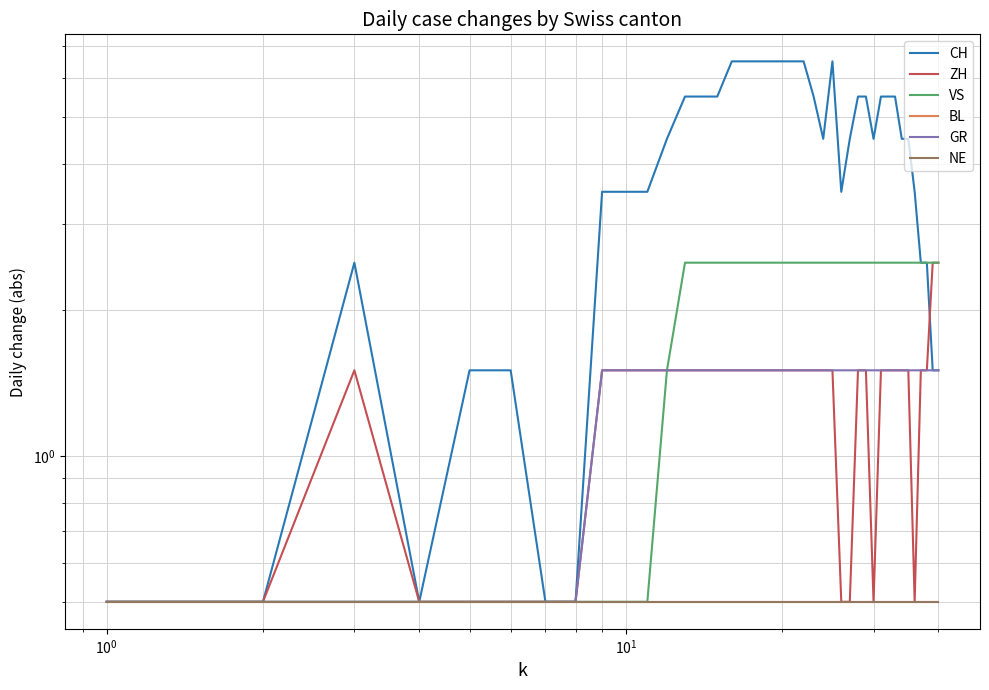

What is the sum of all ZH values?

51.0